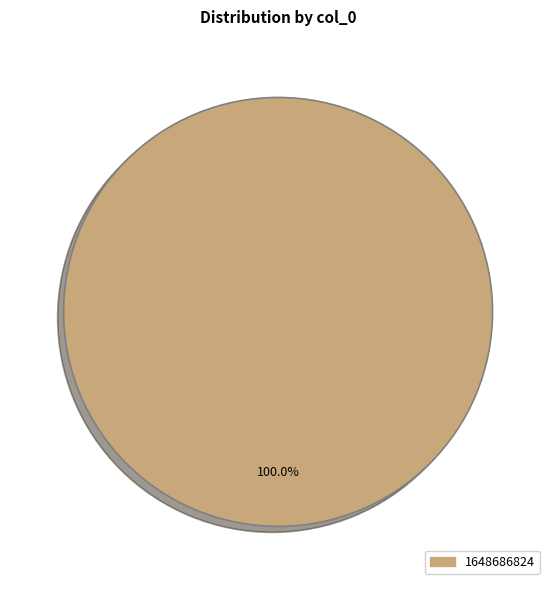

Does any single category account for the majority?

Yes